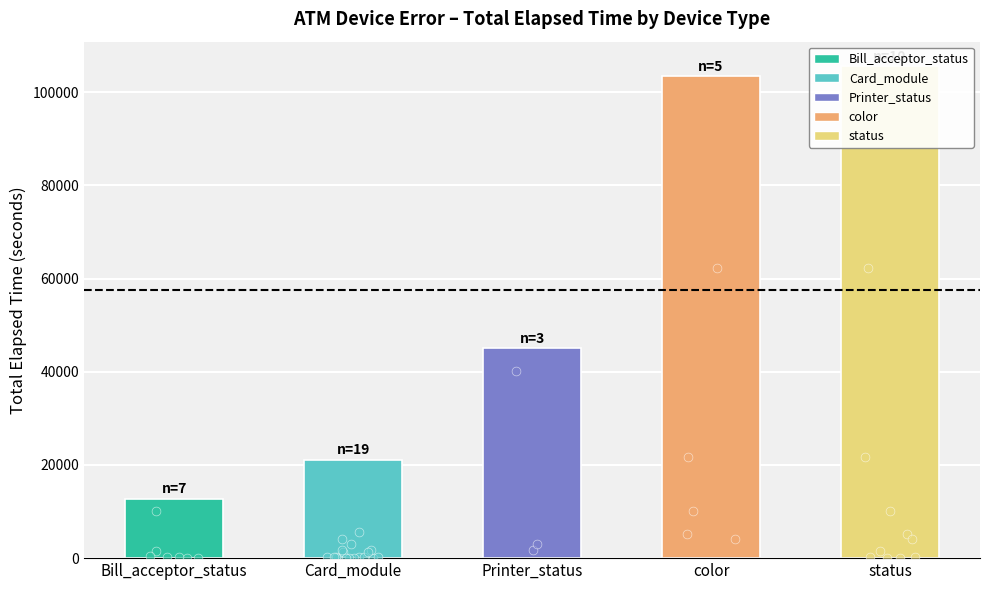

Which series has the largest total across all categories?

color